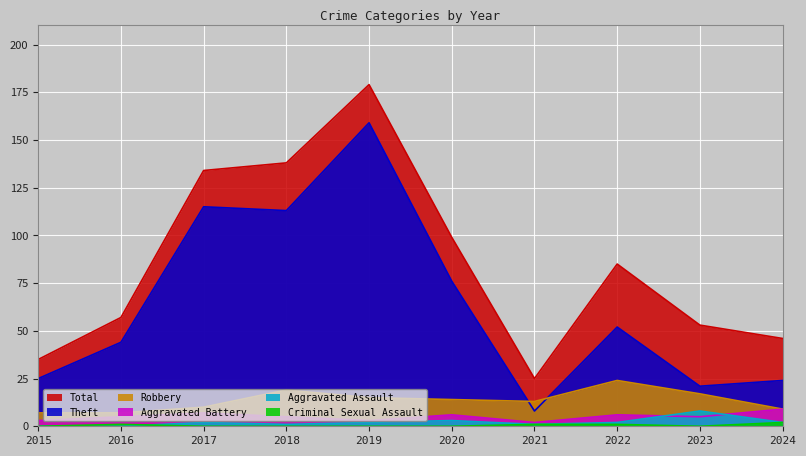

Does the chart have visible grid lines?

Yes